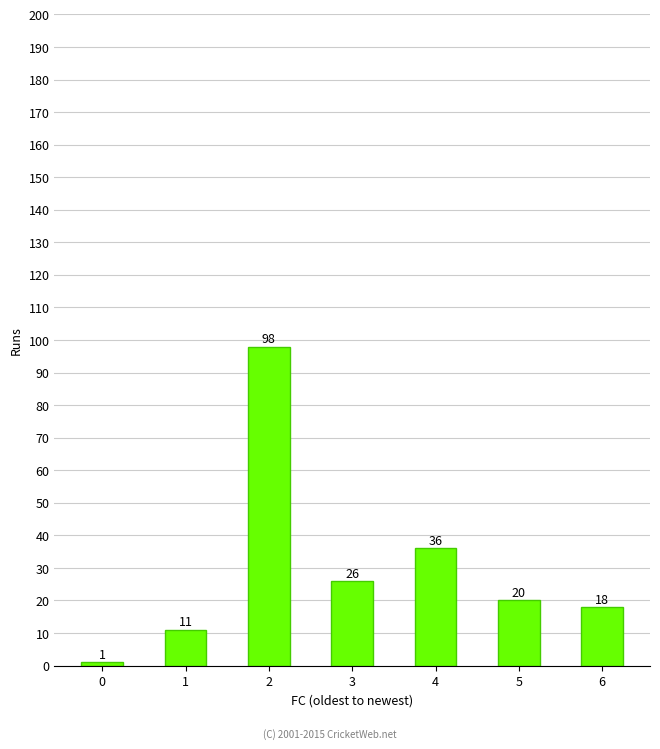

Between 3 and 4, which is larger?

4